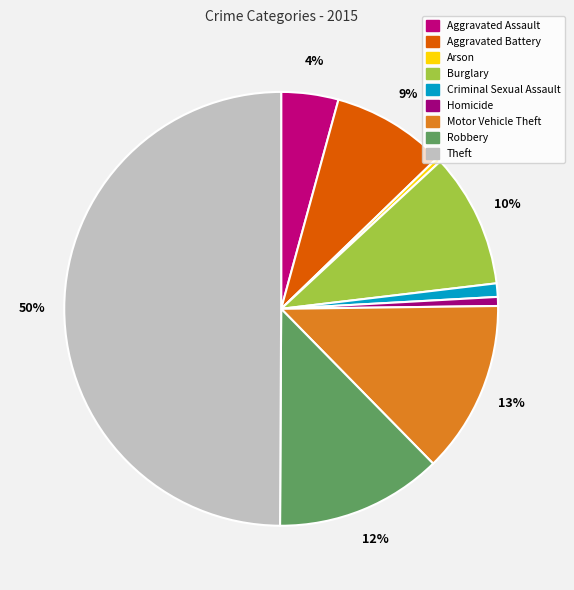

Does Robbery account for over 50% of the chart?

No